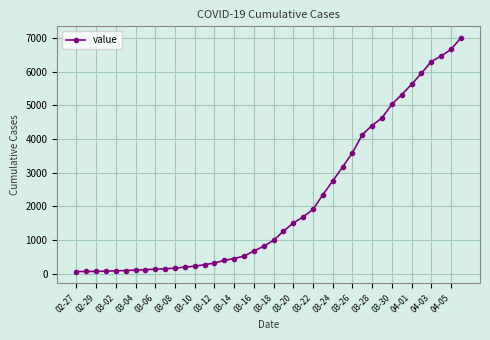

What is the sum of all values?

85643